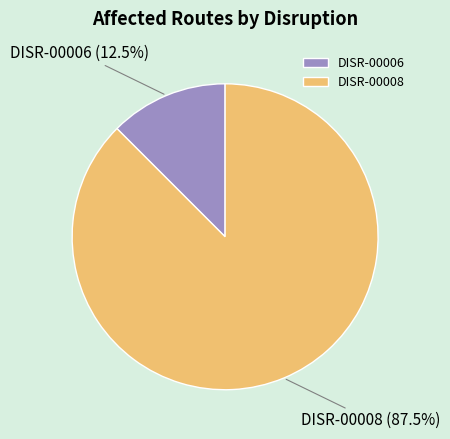

Does DISR-00006 represent more than half of the total?

No